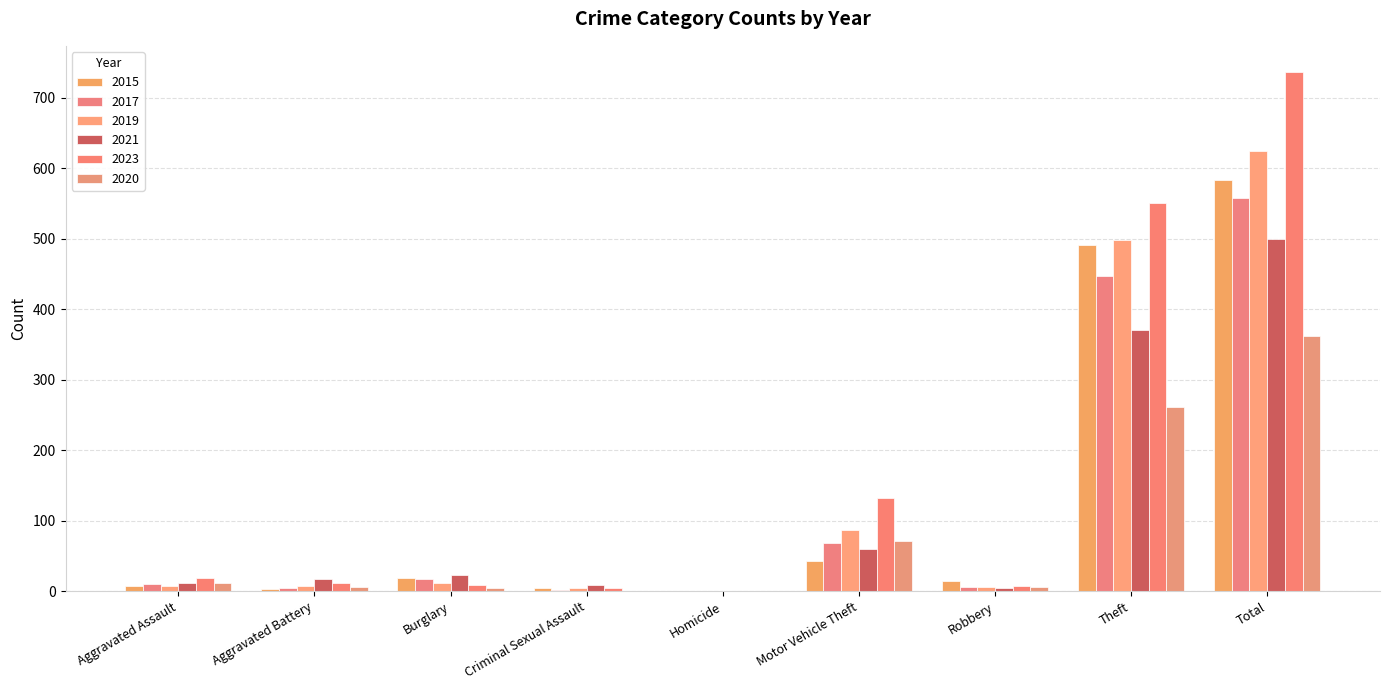

What is the value of the 2021 bar at the 1st from the left?

12